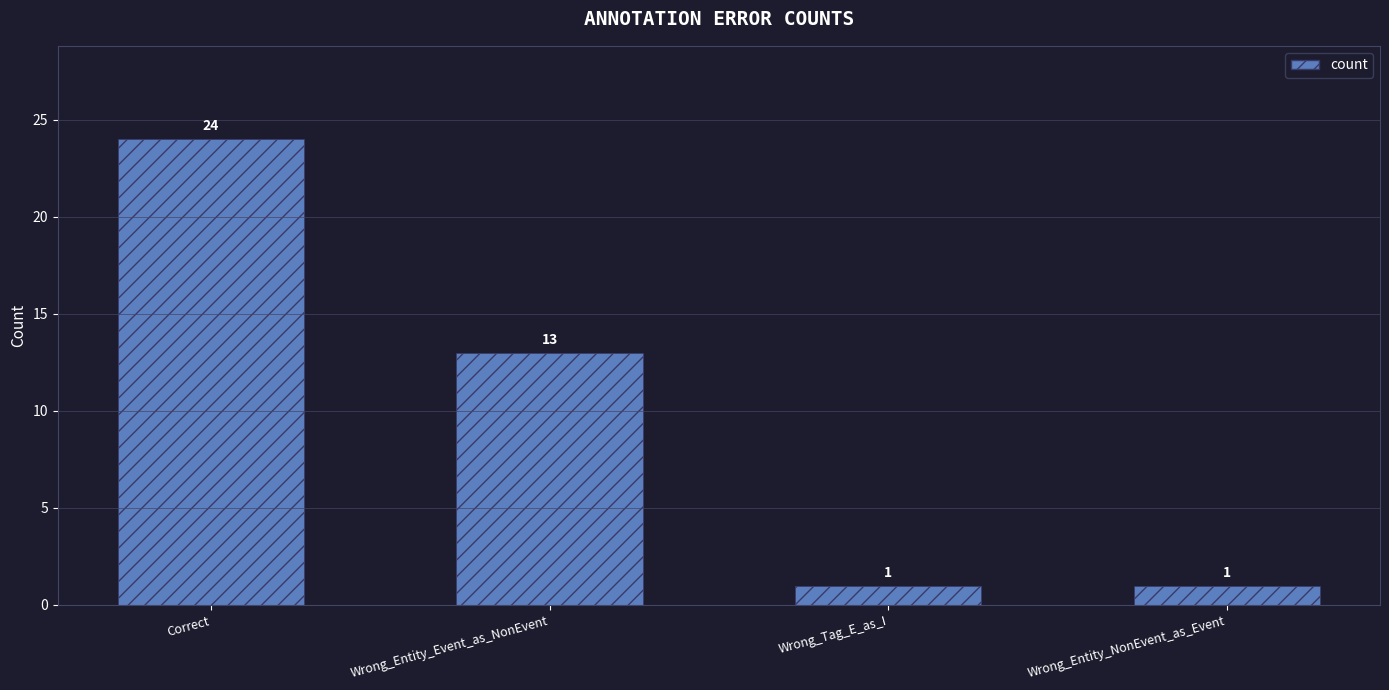

Is it true that the value at Wrong_Entity_NonEvent_as_Event is 1?

True